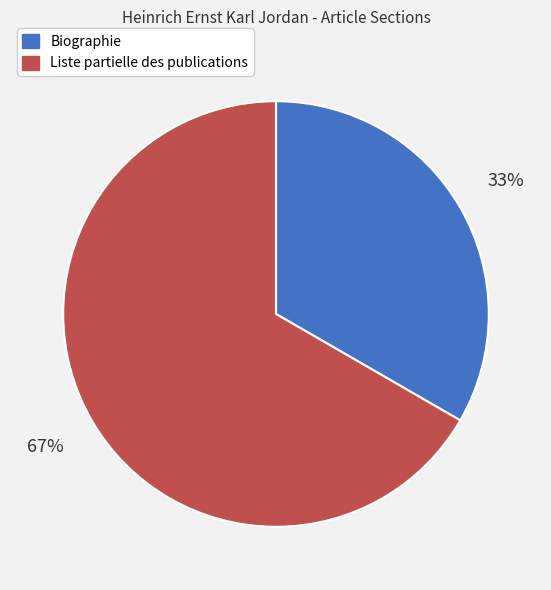

Which category accounts for the majority?

Liste partielle des publications